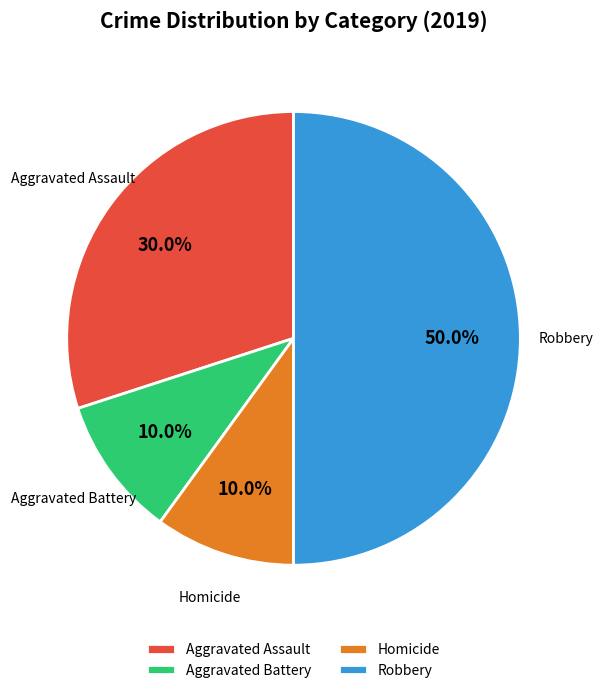

Is Aggravated Battery the majority of the pie?

No